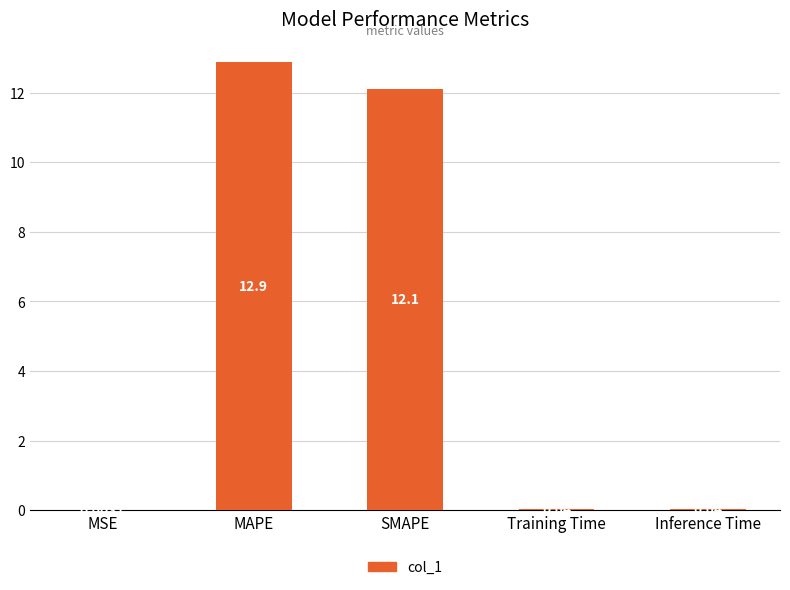

What is the change in value from MAPE to Training Time?

-12.9